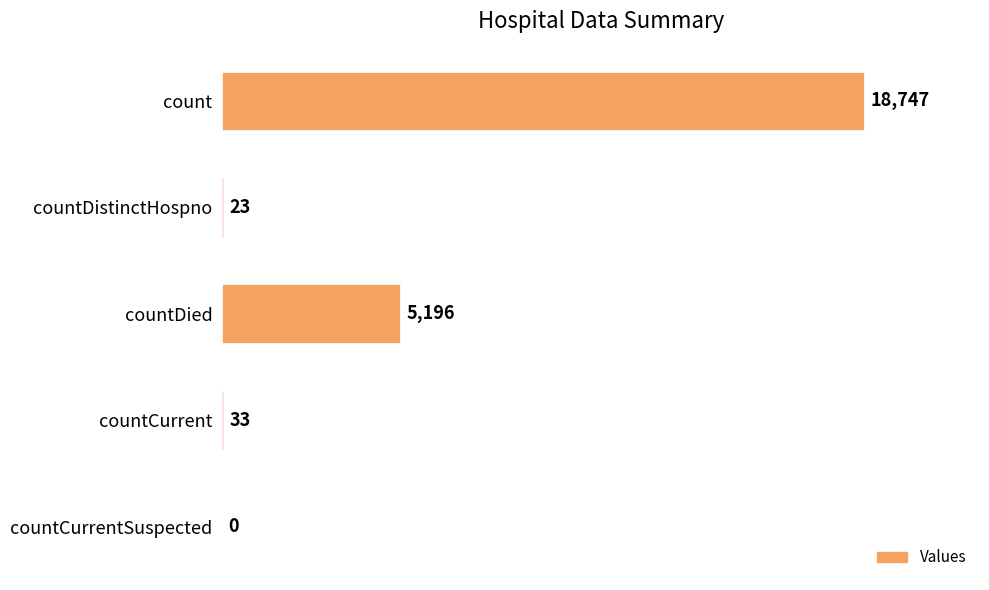

Are the bars horizontal?

Yes